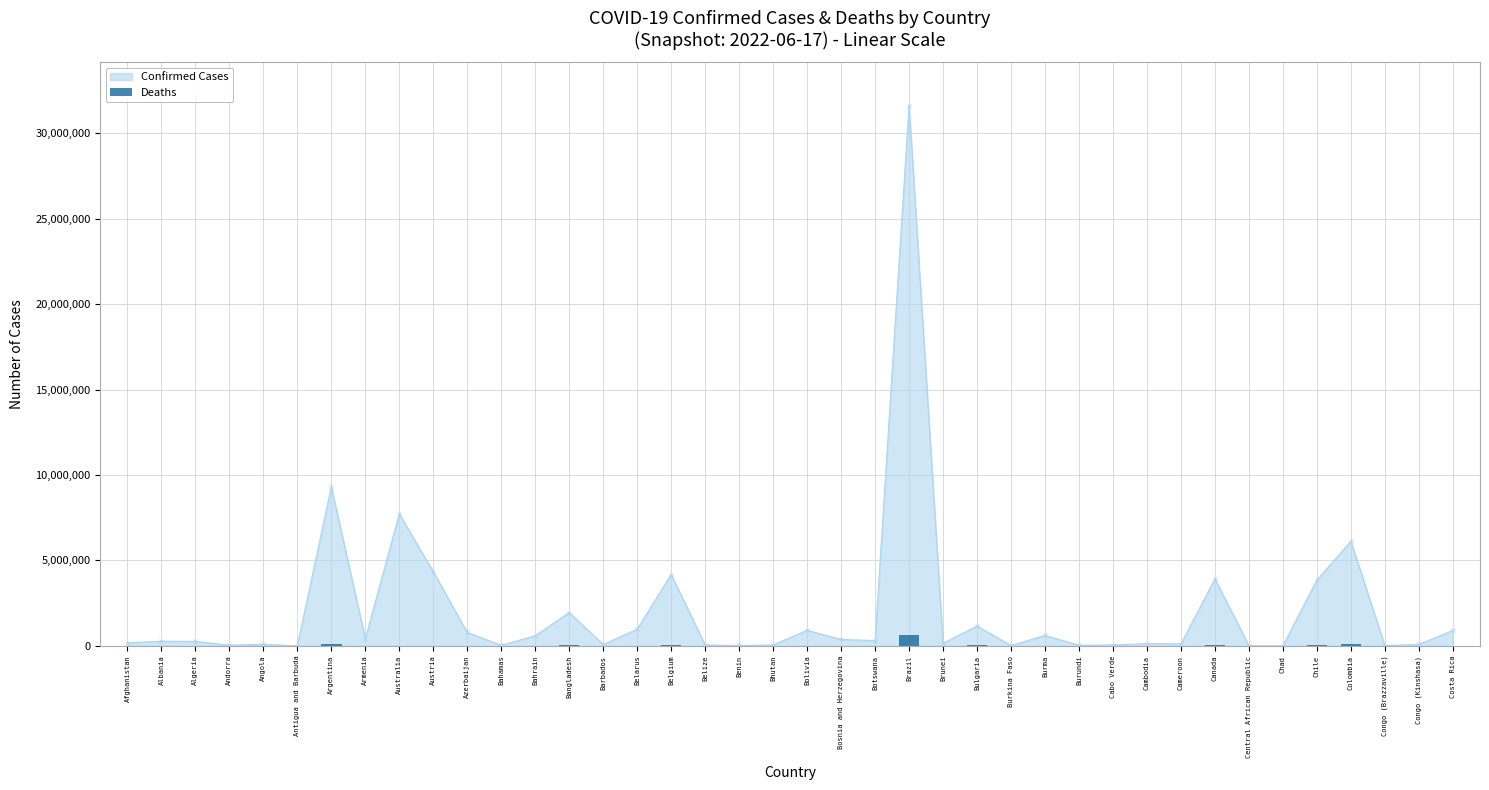

What is the average value?

32263